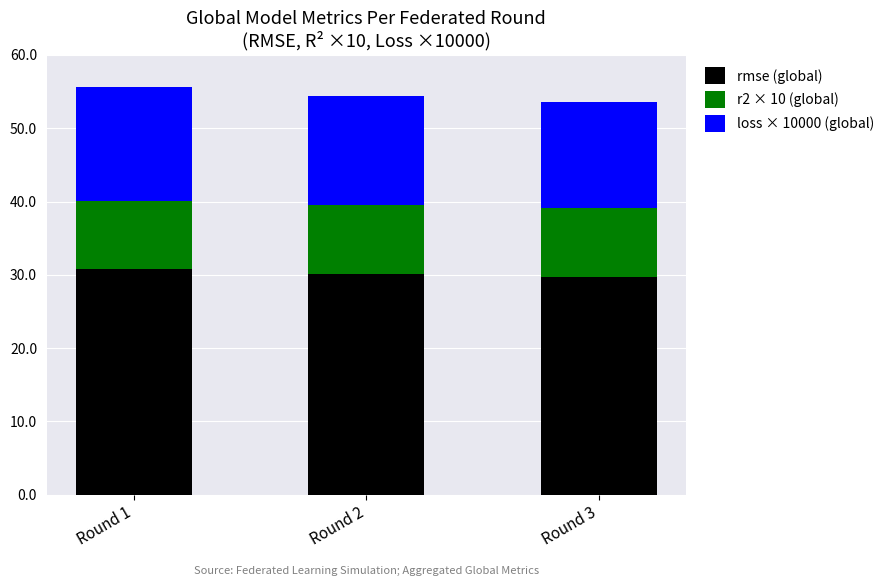

What is the total value across all series at Round 1?

55.6